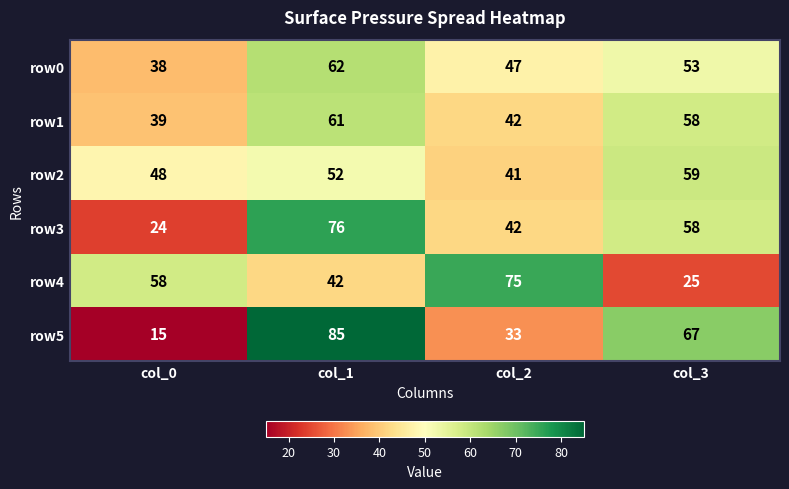

Count the row2 values in the range 48 to 59.

3